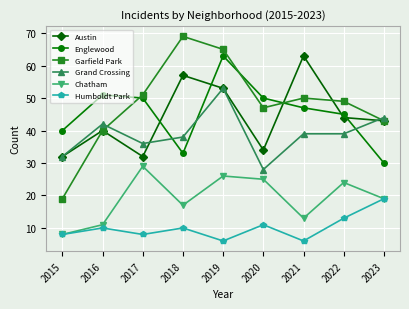

True or false: Grand Crossing and Englewood cross at least once.

True